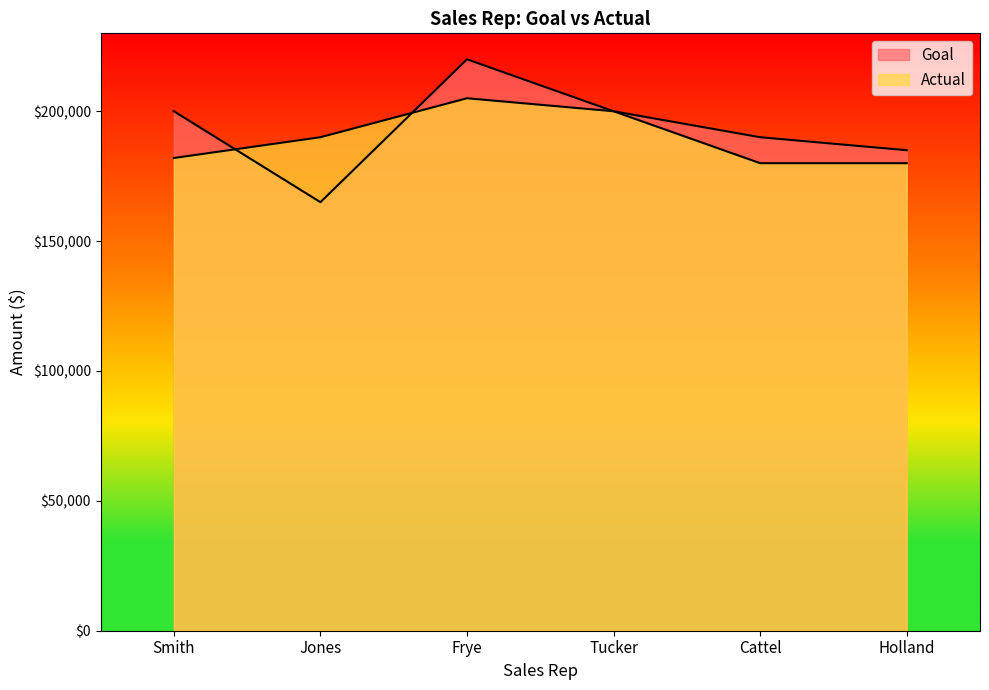

Reading left to right, transcribe all the data shown in this chart.

Goal: Smith=200000	Jones=165000	Frye=220000	Tucker=200000	Cattel=190000	Holland=185000
Actual: Smith=182000	Jones=190000	Frye=205000	Tucker=200000	Cattel=180000	Holland=180000